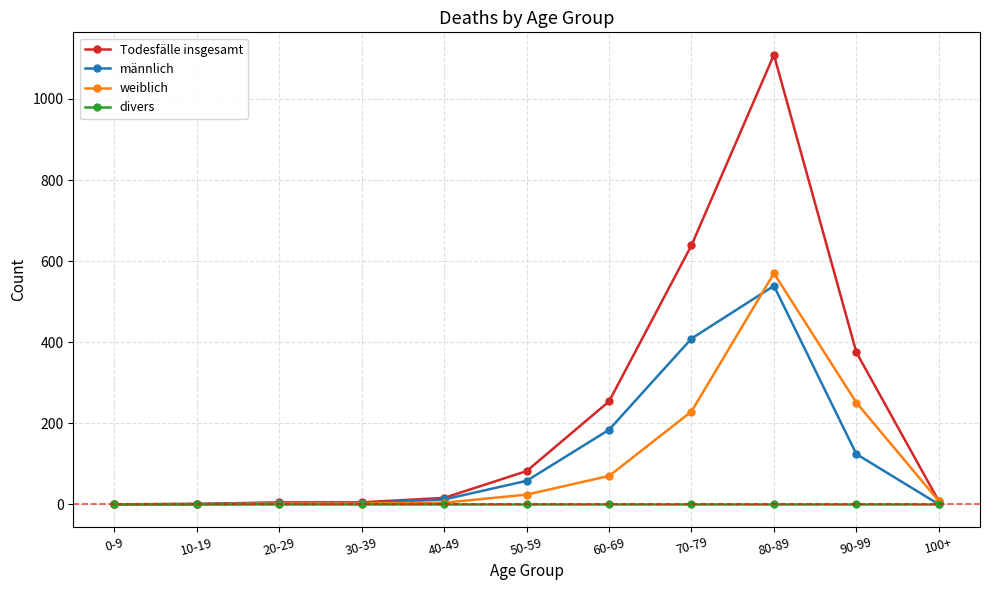

What is the total value across all series at 100+?

16